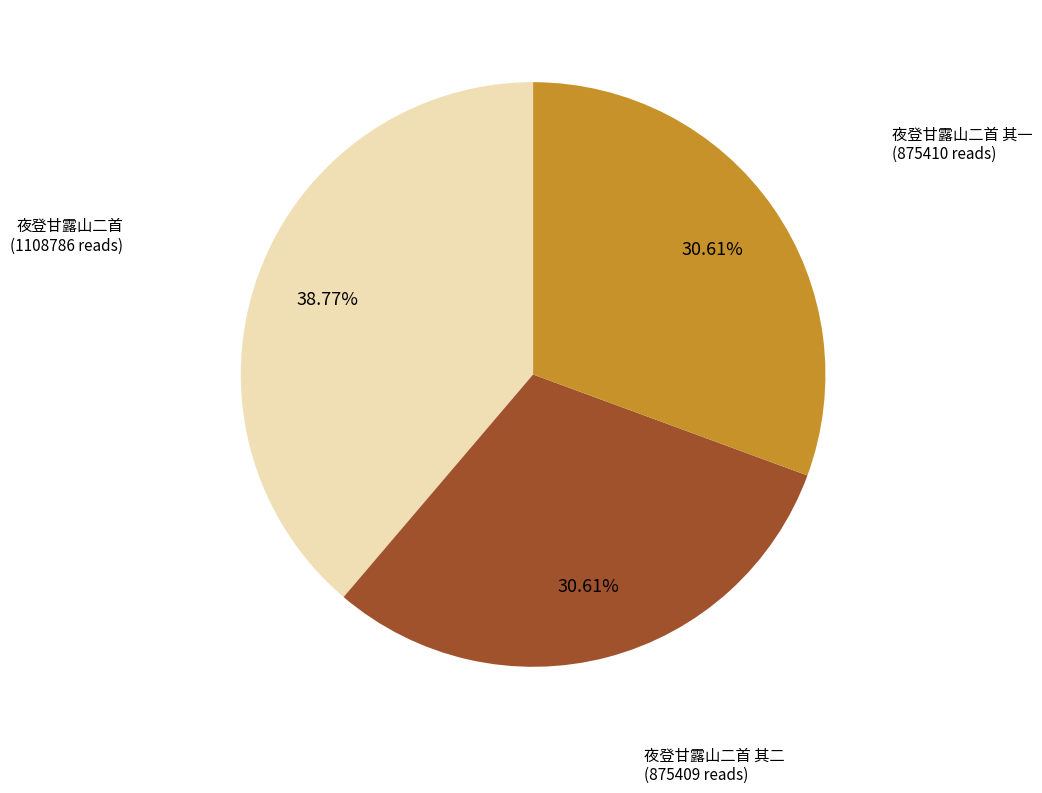

Is there a majority slice in this chart?

No